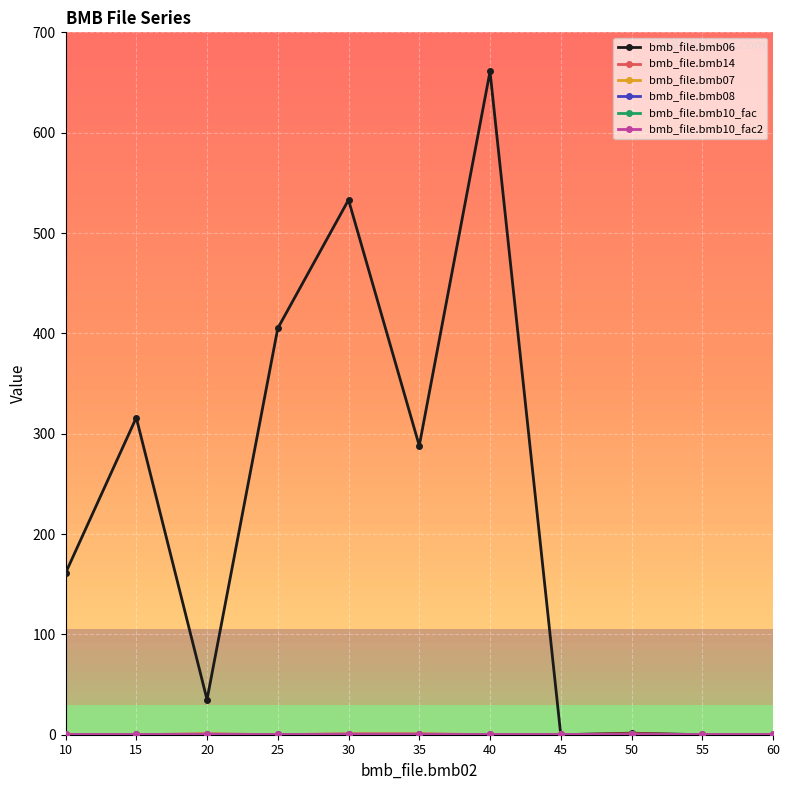

True or false: bmb_file.bmb14 and bmb_file.bmb06 cross at least once.

False